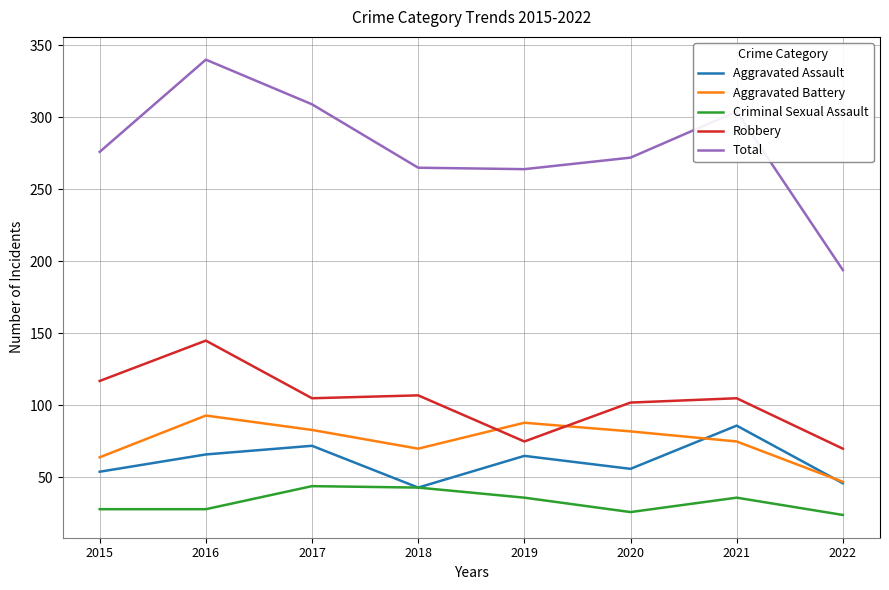

What are all the series names shown in the legend?

Aggravated Assault, Aggravated Battery, Criminal Sexual Assault, Robbery, Total